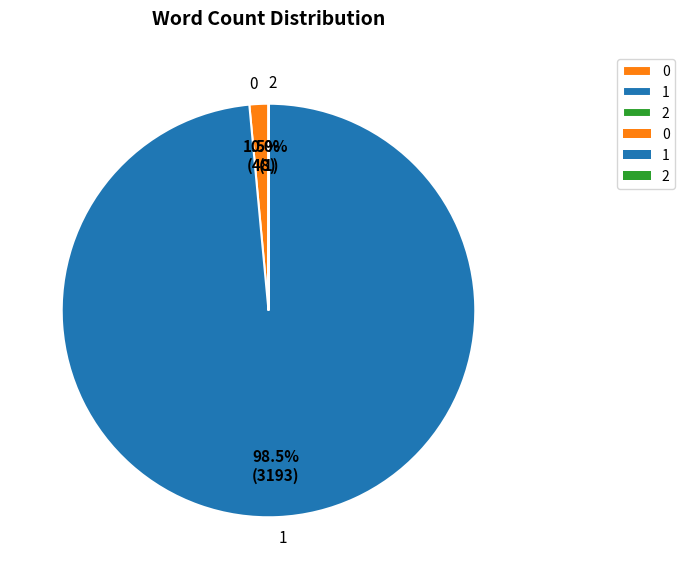

What percentage is NOT represented by 0?

98.5%